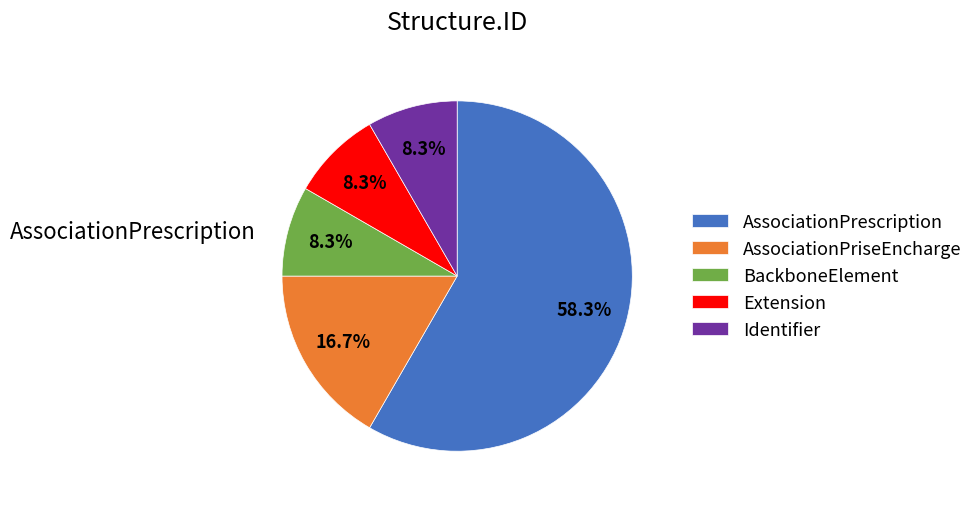

What is the smallest slice in the pie chart?

BackboneElement